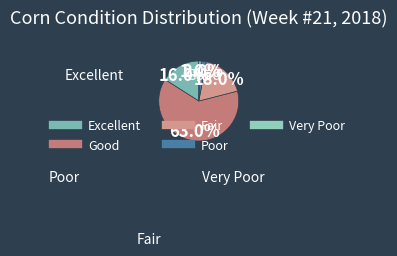

How many slices are in this pie chart?

5